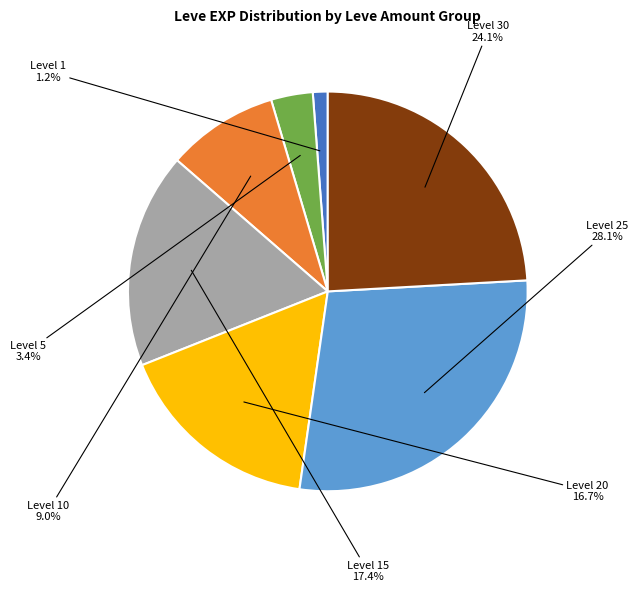

What is the smallest slice in the pie chart?

Level 1